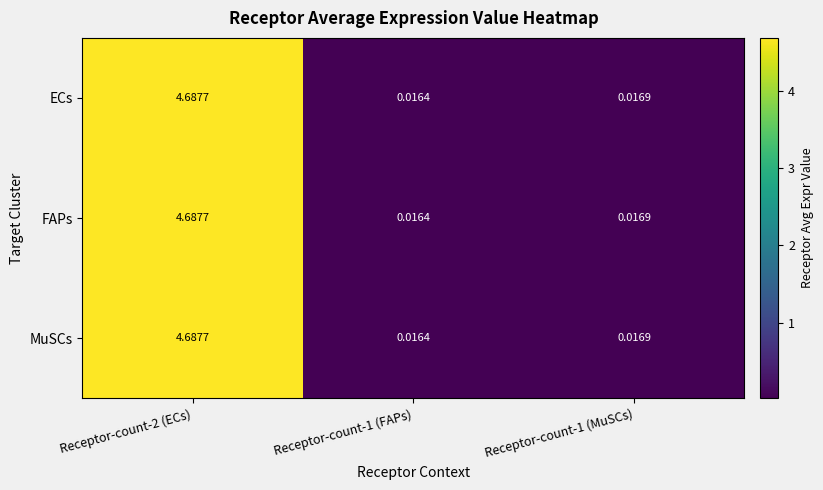

Is the value of MuSCs at Receptor-count-2 (ECs) greater than the value of FAPs at Receptor-count-1 (FAPs)?

Yes